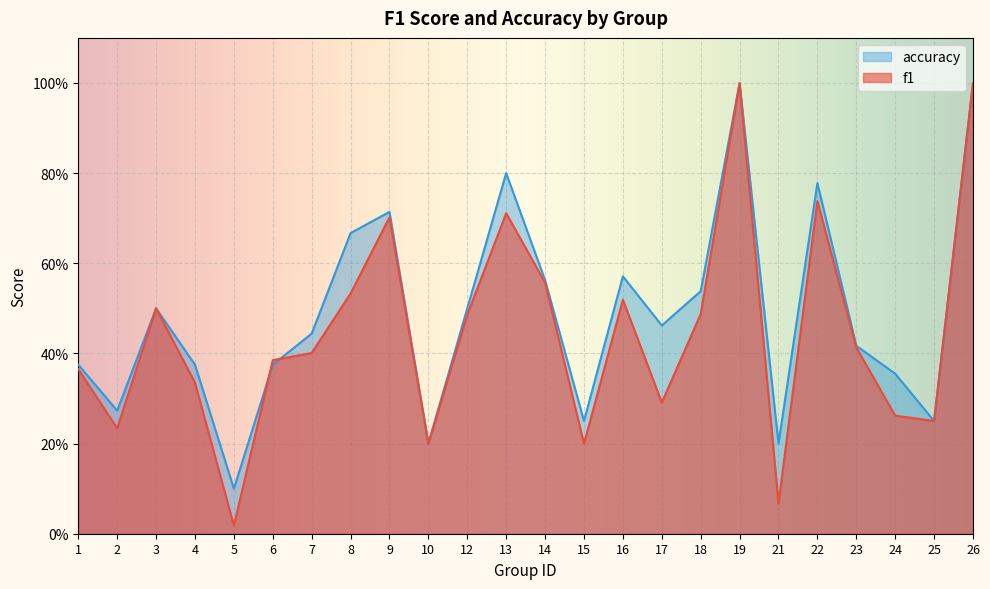

What are all the series names shown in the legend?

accuracy, f1